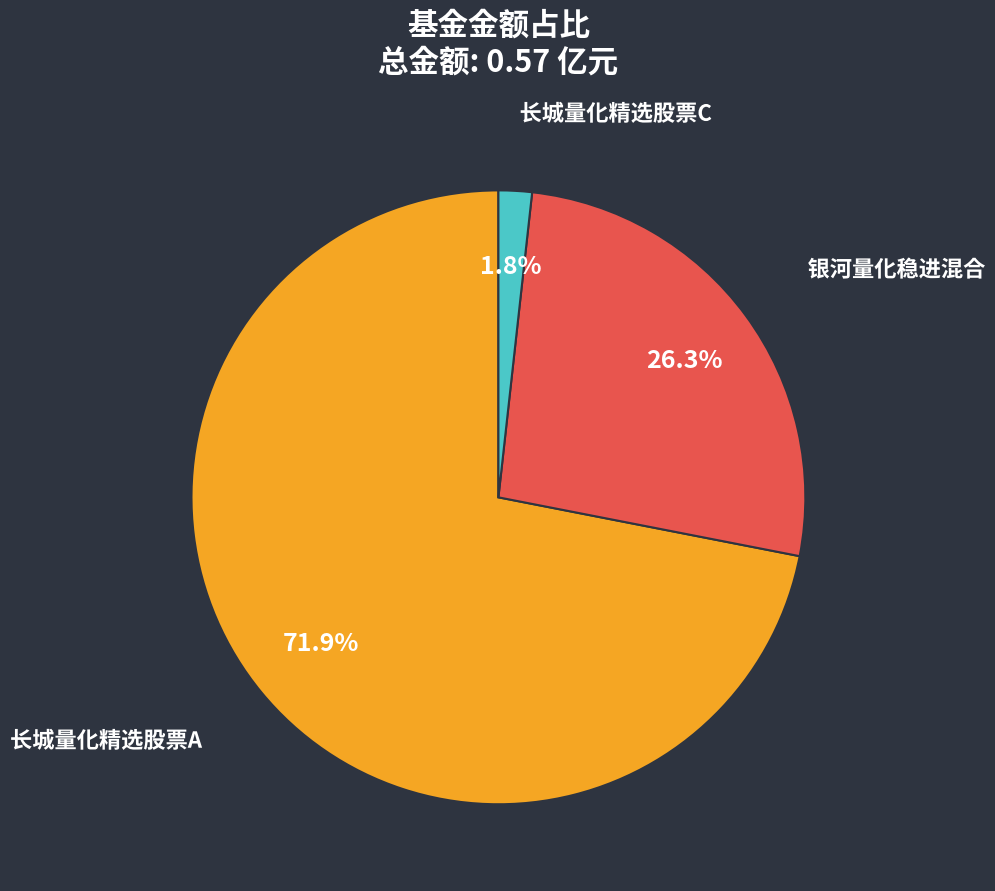

Between 银河量化稳进混合 and 长城量化精选股票C, which is larger?

银河量化稳进混合